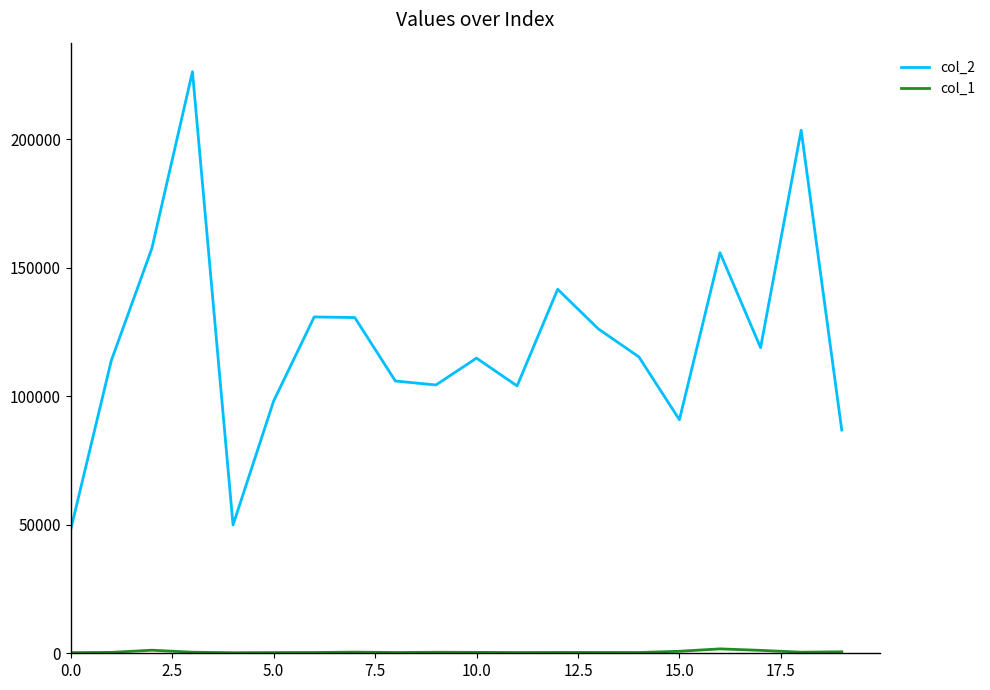

Which series has the largest range (max minus min)?

col_2